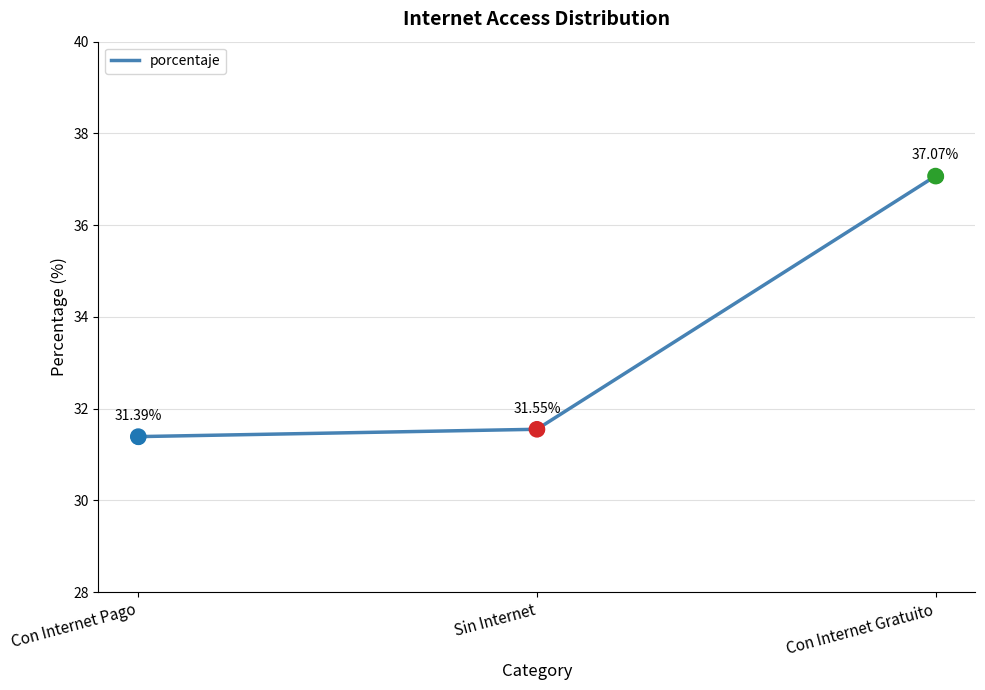

What is the change in value from Con Internet Pago to Sin Internet?

+0.2